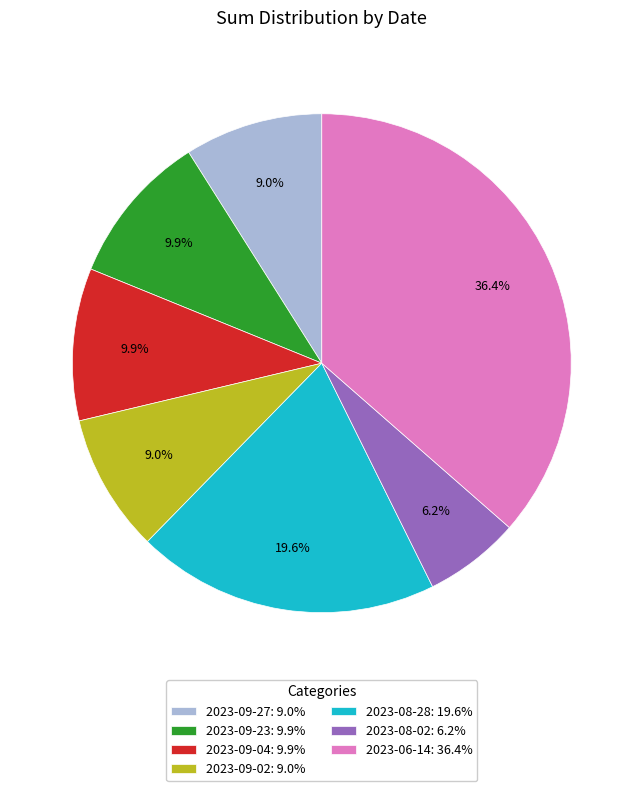

To the nearest percent, what percentage of the pie is 2023-08-28?

20%